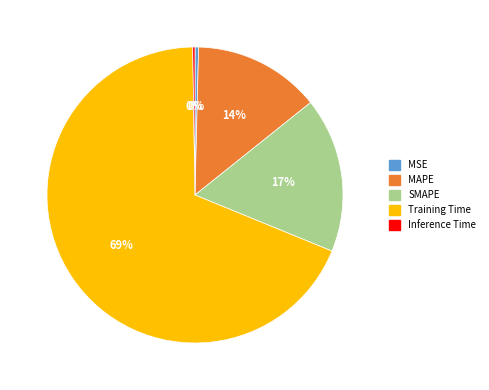

To the nearest percent, what portion does MAPE represent?

14%